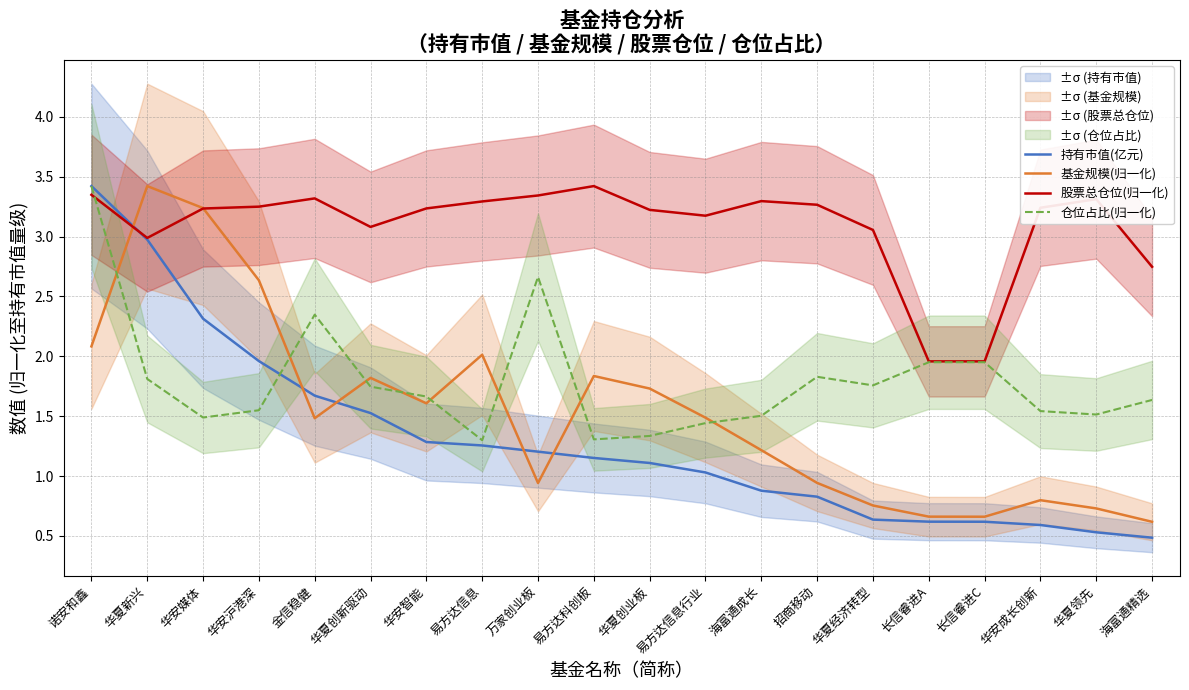

The value of 持有市值(亿元) at 长信睿进A is 0.6. True or false?

True